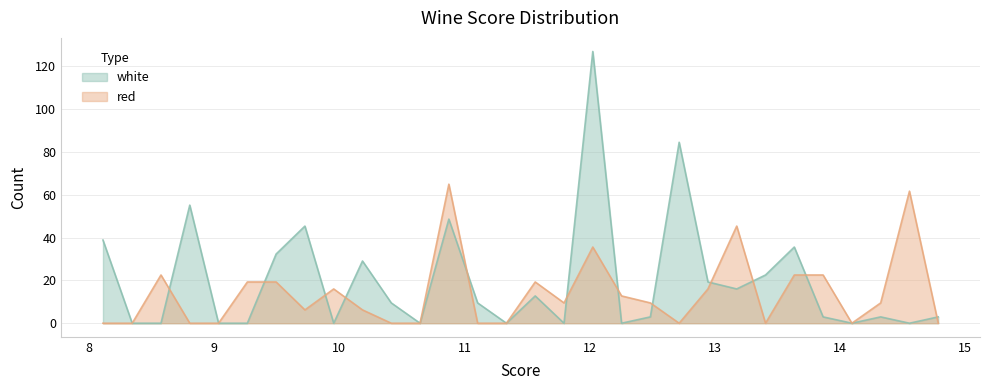

Where do red and white first cross each other?

8.575 and 8.805